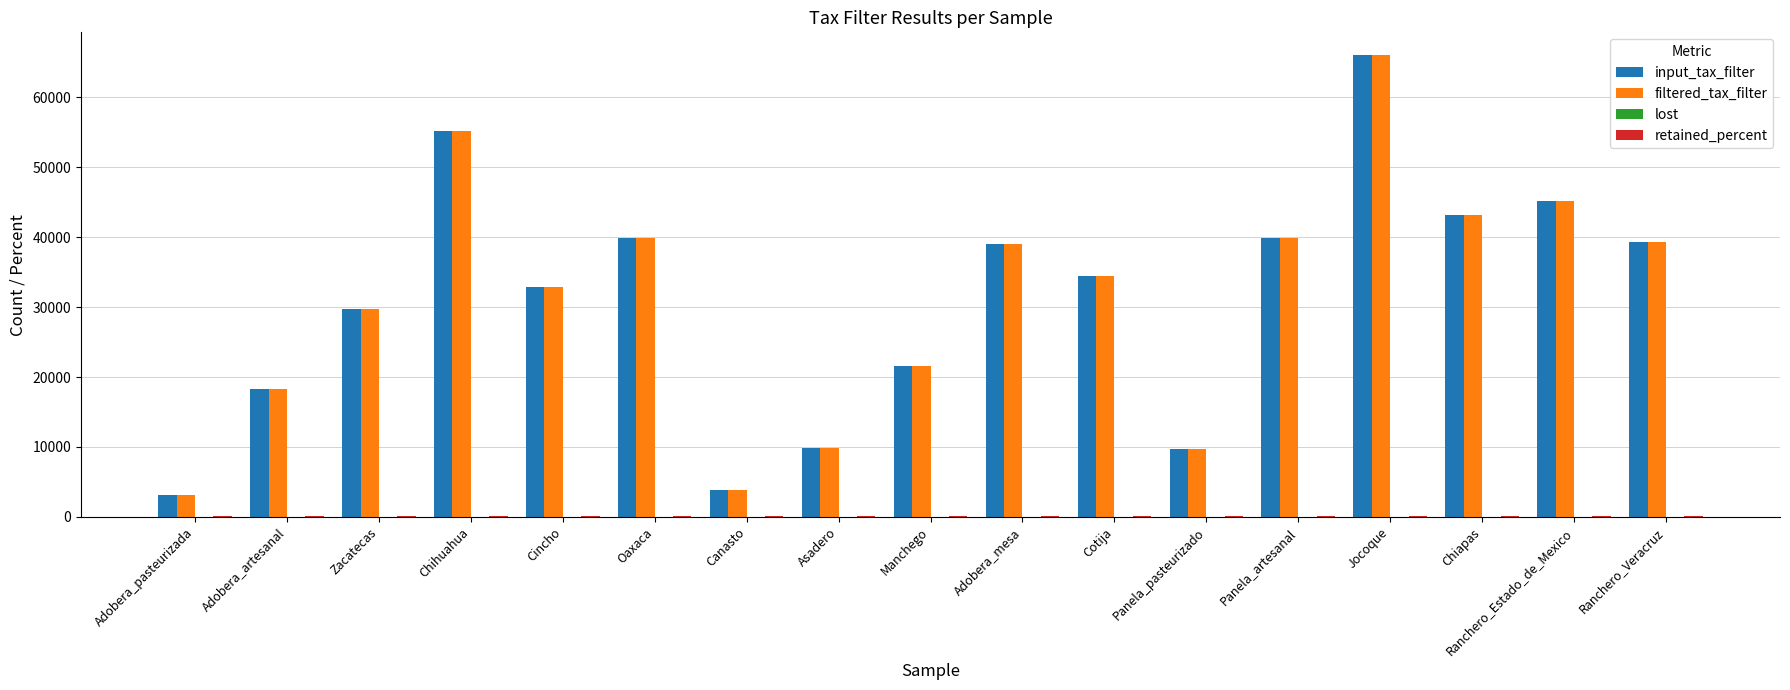

The input_tax_filter series shows 64226 at Ranchero_Veracruz. True or false?

False